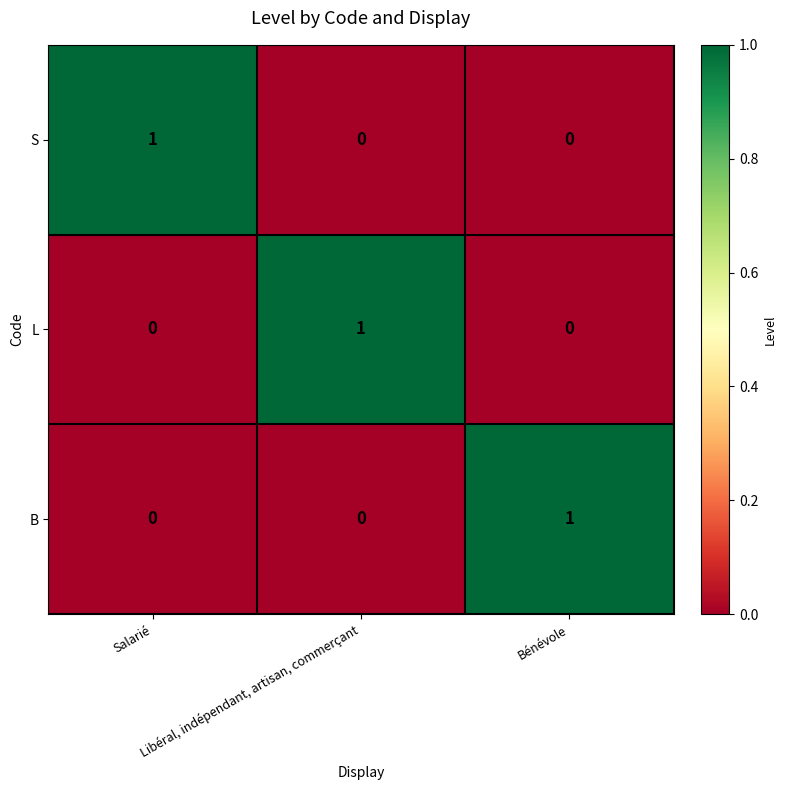

What is the maximum value shown in the chart?

1